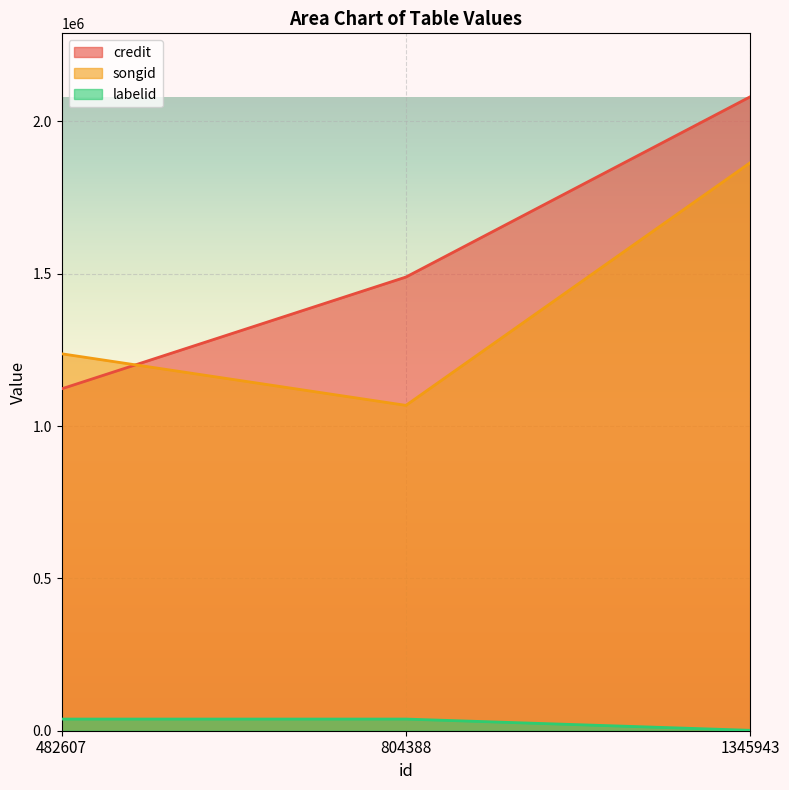

What is the approximate value of credit at 1345943, to the nearest 50?

2080800